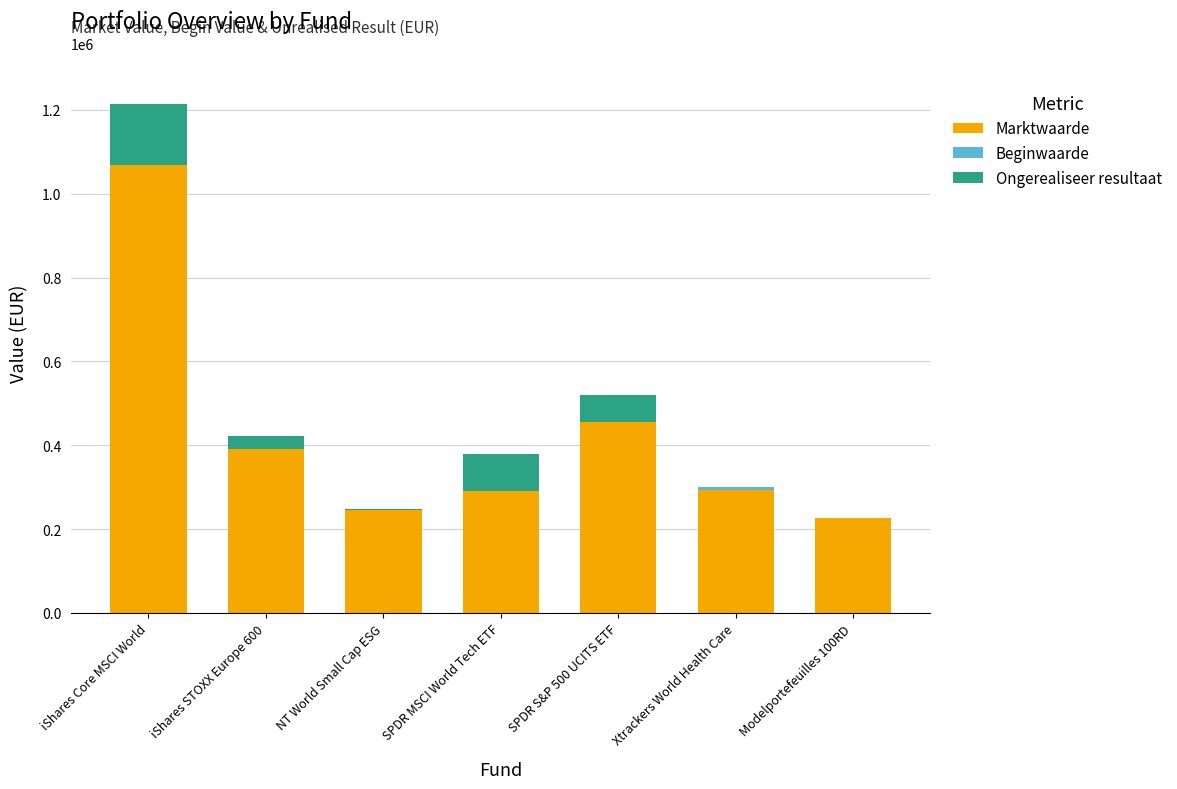

At which category is the sum across all series the highest?

iShares Core MSCI World